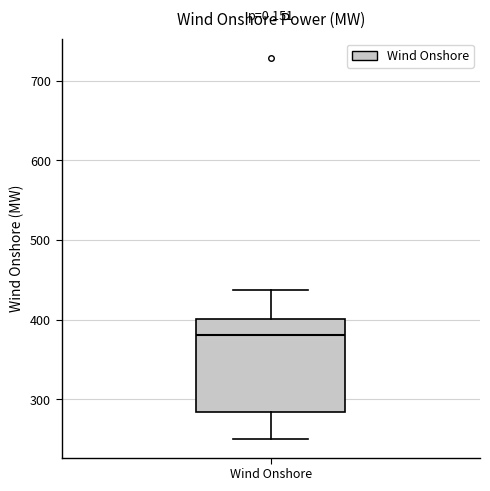

Read this box plot against the y-axis: the position of the median line, the range covered by the box, and the ends of both whiskers. The values are not printed on the chart, so give them approximately, as read against the axis.

median 380, box 280 to 400, whiskers 250 to 440